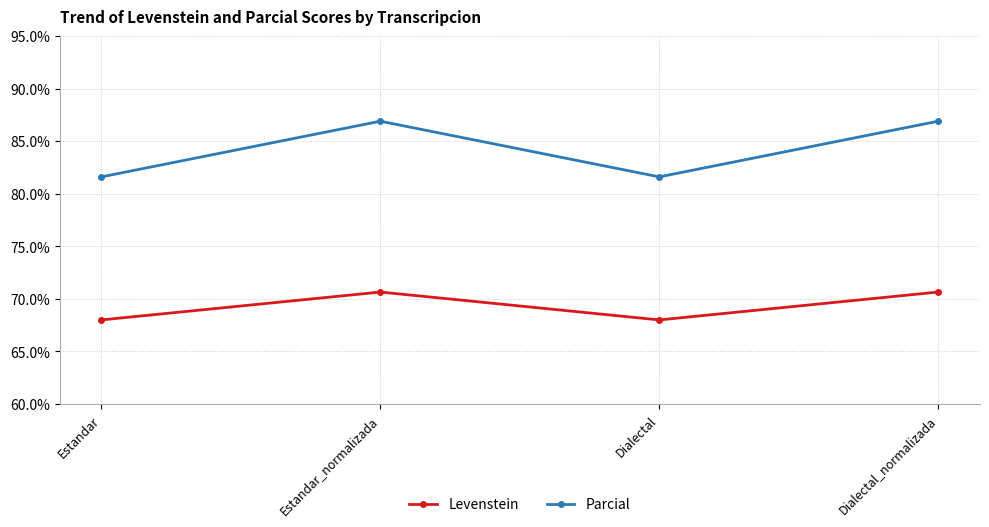

Does the chart display data point markers on the line(s)?

Yes